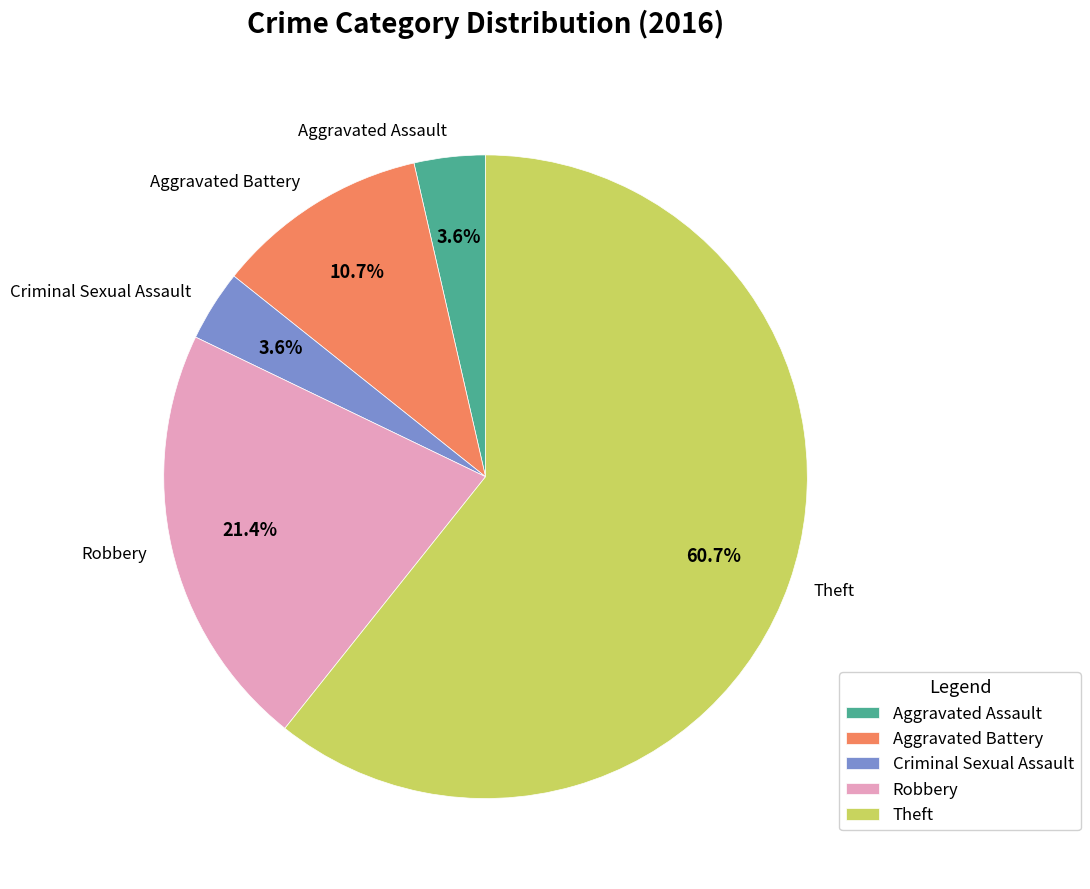

Is it true that Theft is 70% of the pie?

False